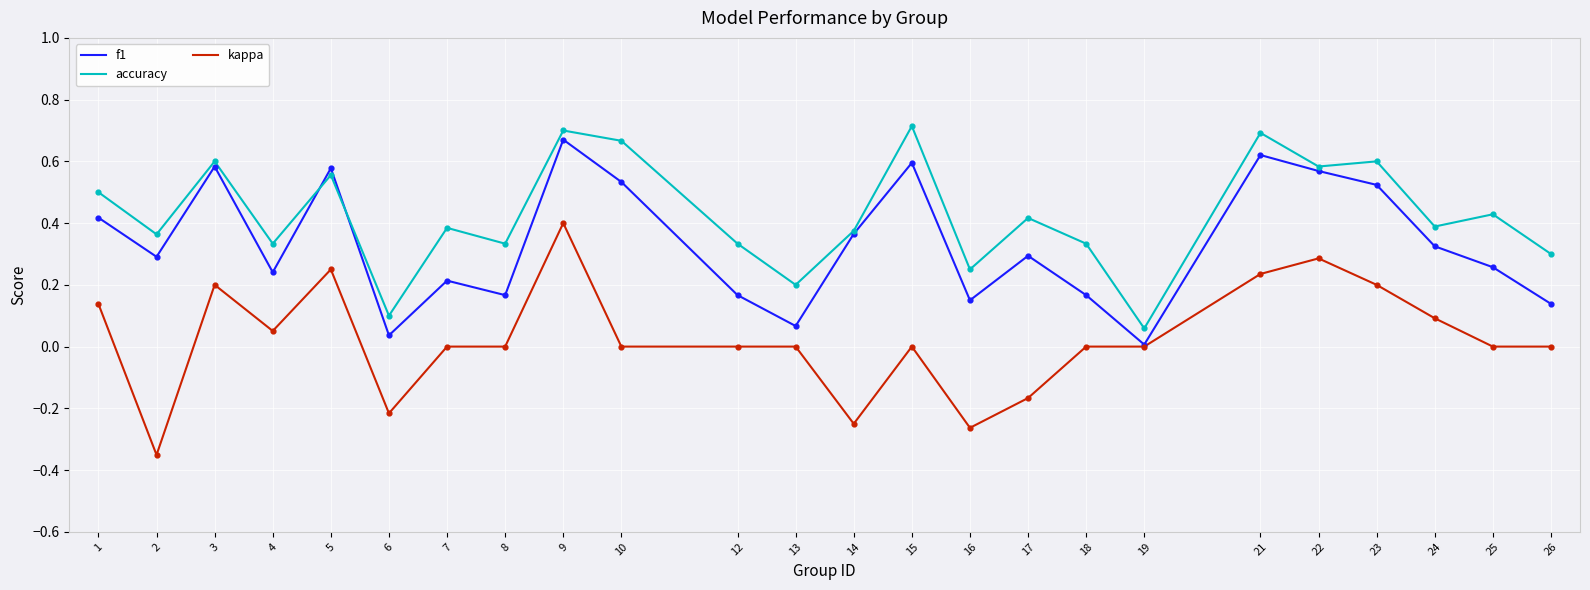

At which category is the sum across all series the highest?

9